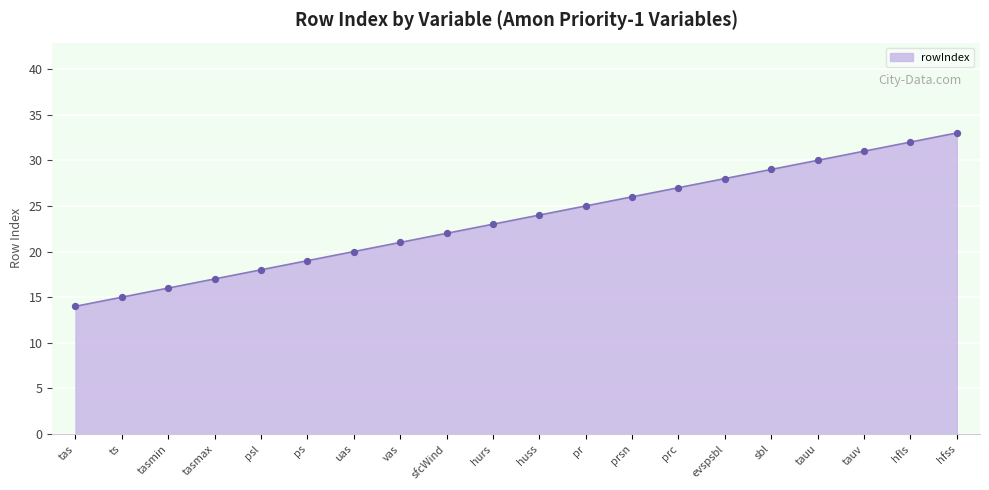

Which has a higher value, sbl or tauv?

tauv